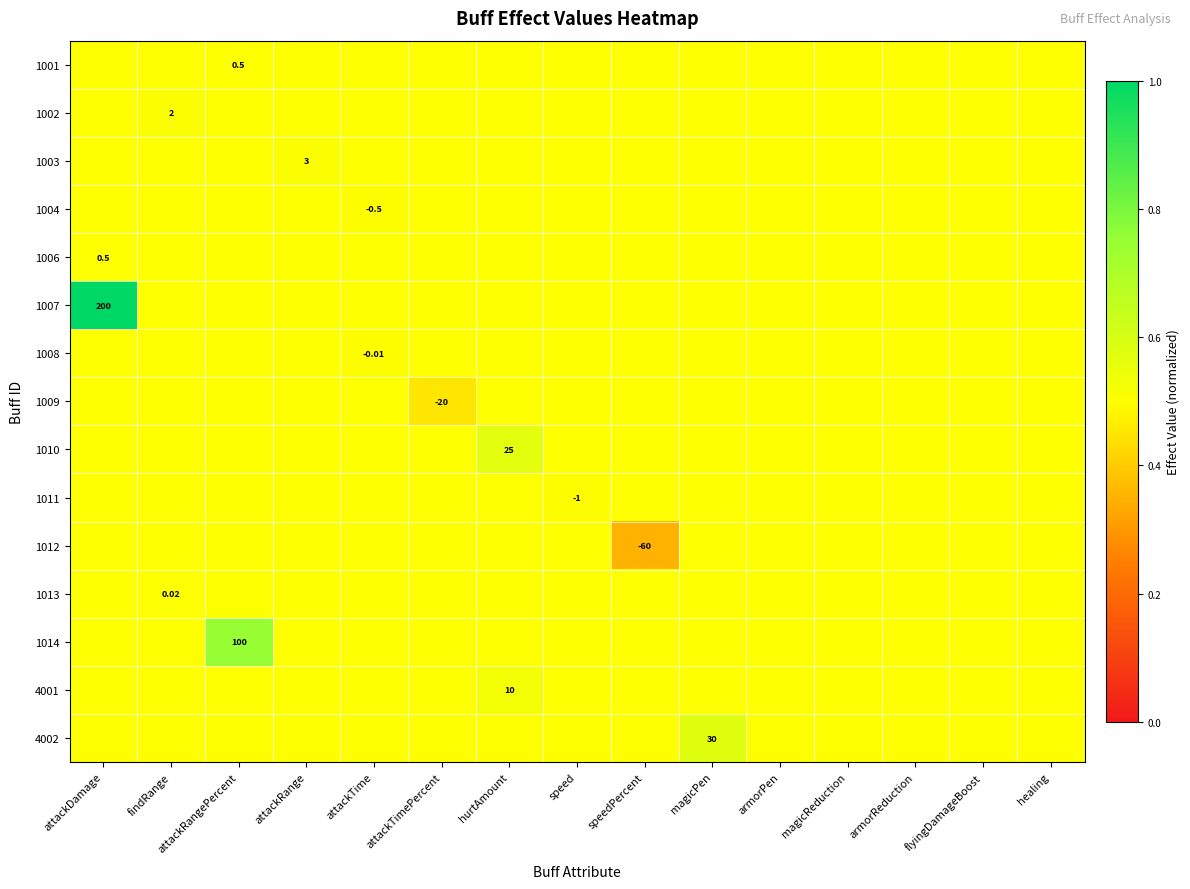

Which has a higher value, attackTimePercent or flyingDamageBoost?

attackTimePercent